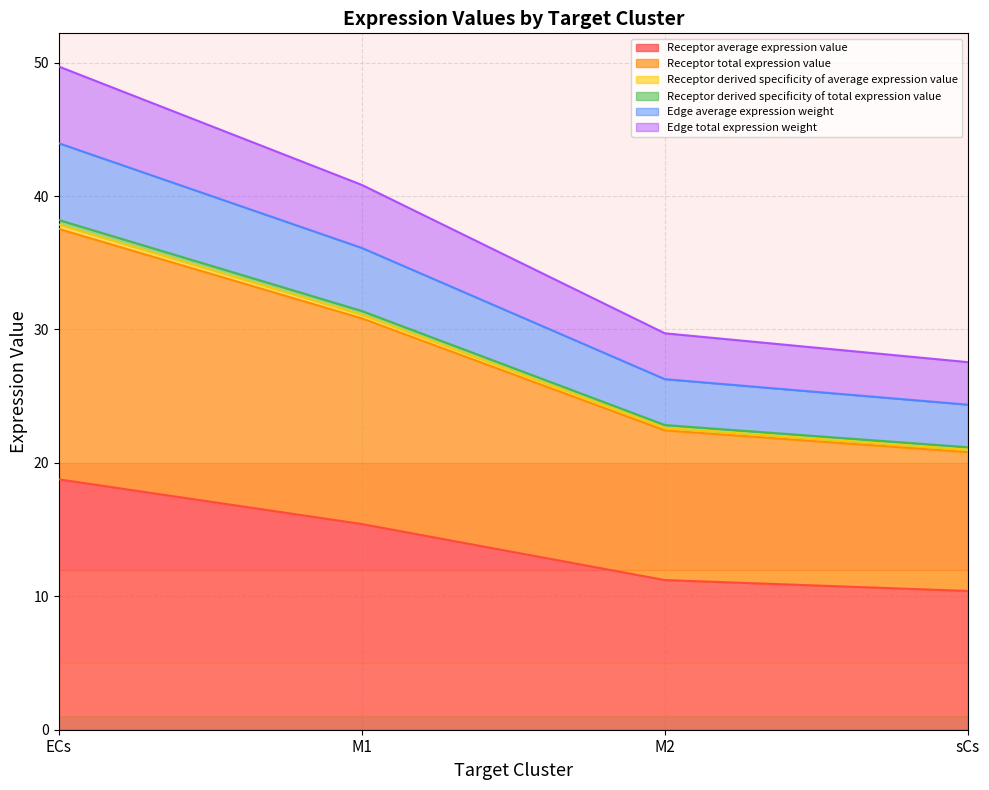

What is the lowest value of the Receptor derived specificity of average expression value series?

21.2